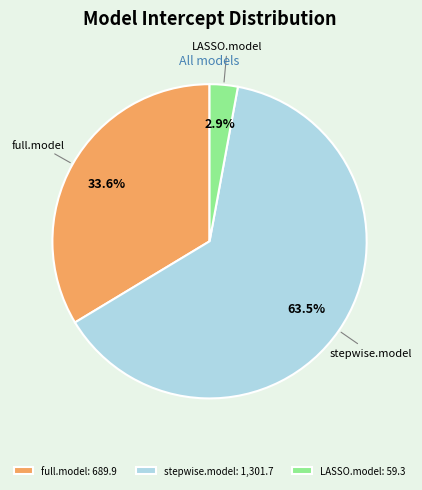

Is there any slice that represents more than half of the pie?

Yes